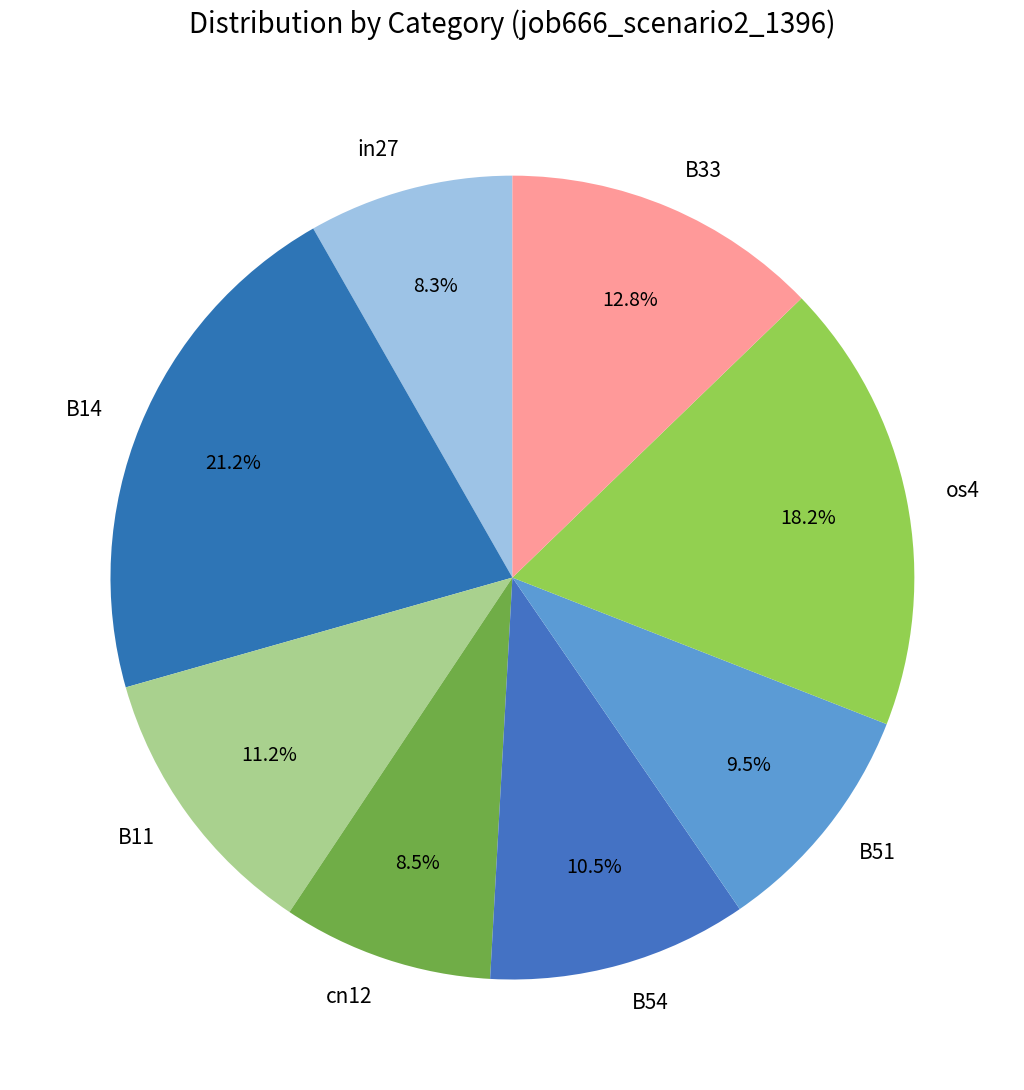

True or false: in27 accounts for 22% of the total.

False